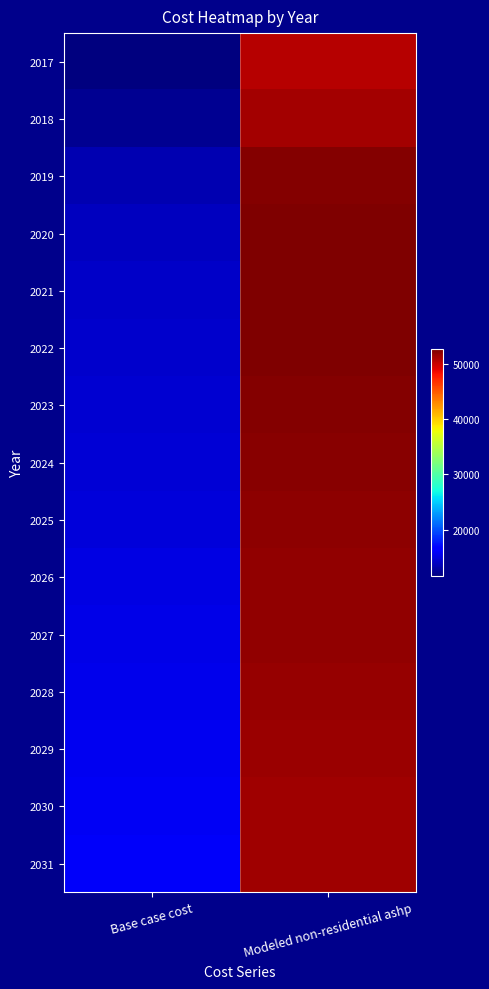

What is the spread (max minus min) of values at Modeled non-residential ashp?

1990.1